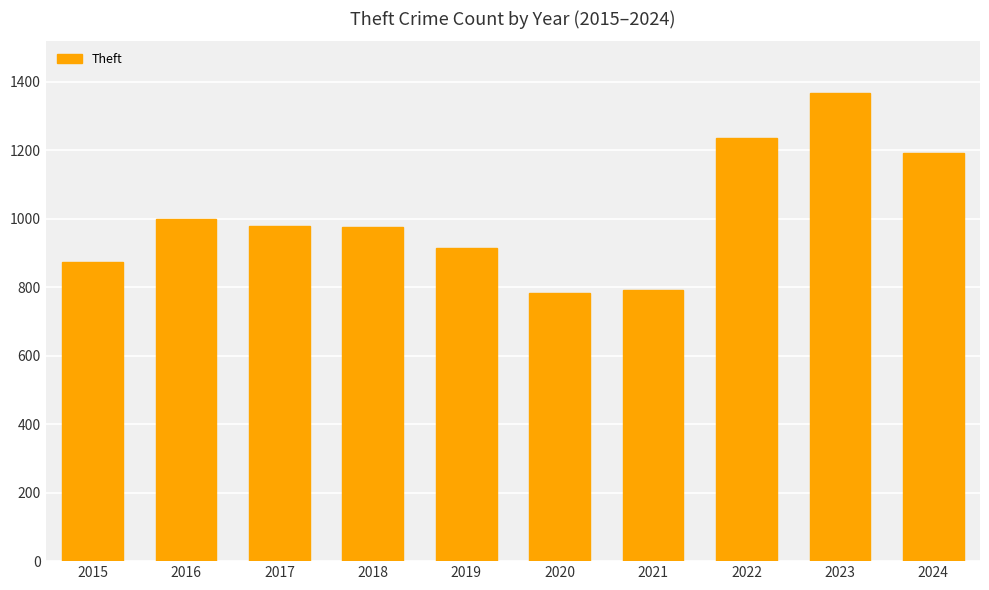

Is it true that the value at 2023 is 770?

False